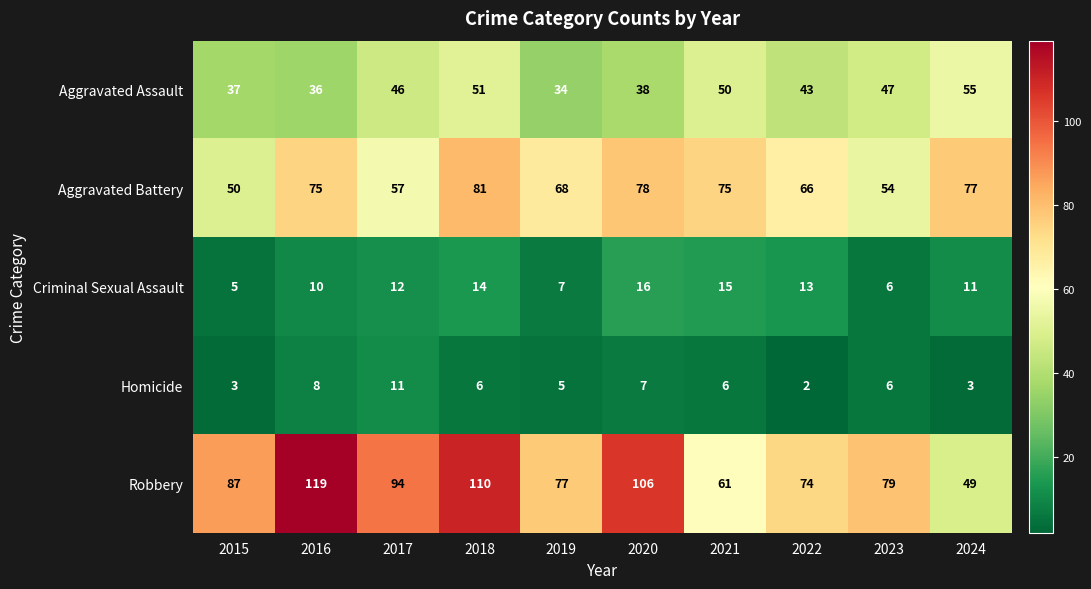

At which category is the sum across all series the highest?

2018